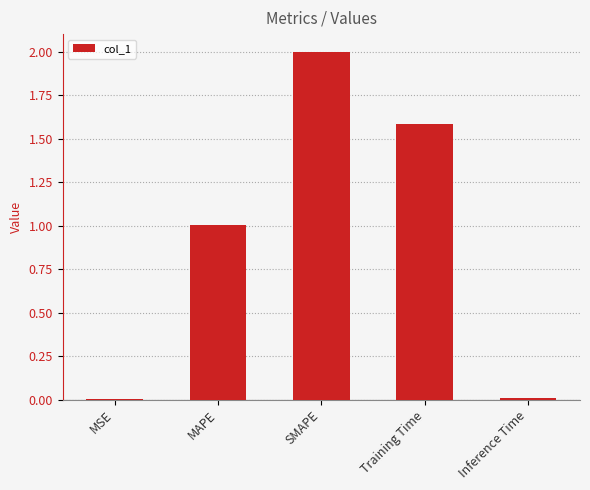

Read the value at MAPE.

1.0